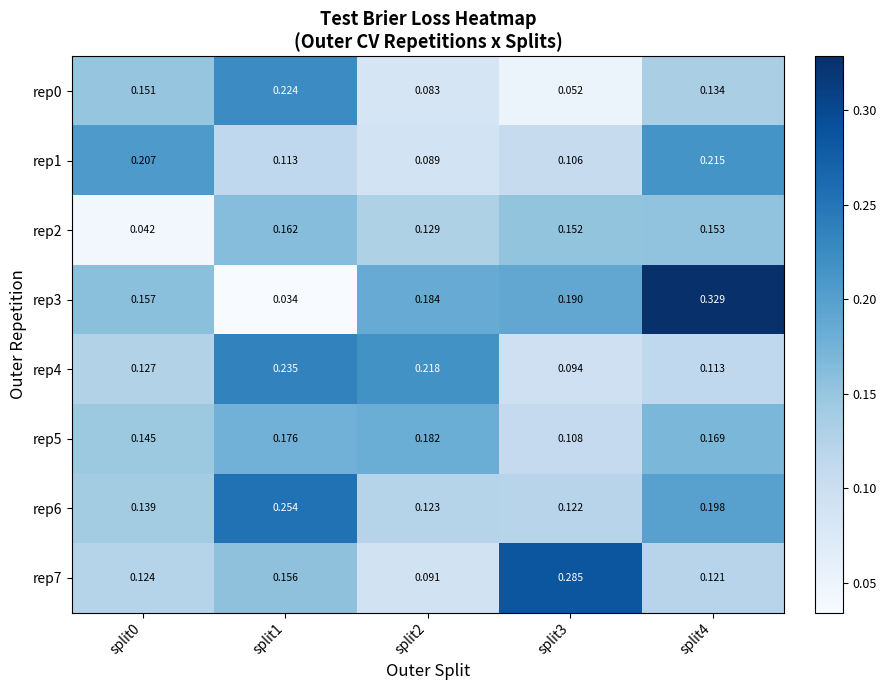

Is the value of rep0 at split0 greater than the value of rep4 at split1?

No